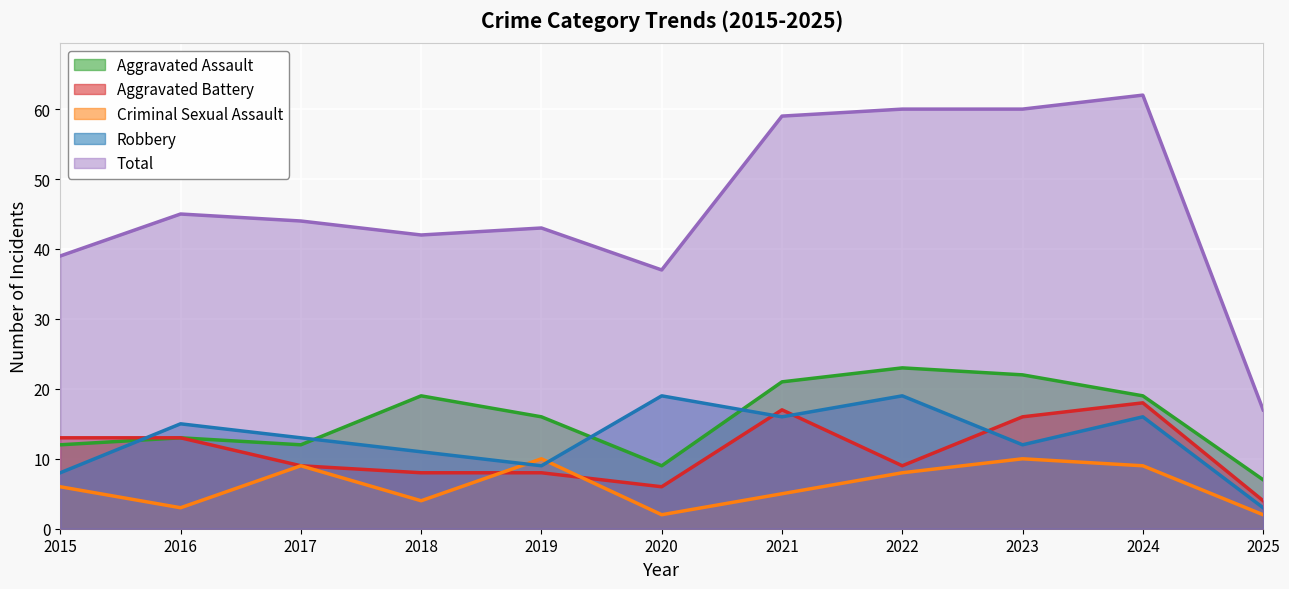

What are all the series names shown in the legend?

Aggravated Assault, Aggravated Battery, Criminal Sexual Assault, Robbery, Total